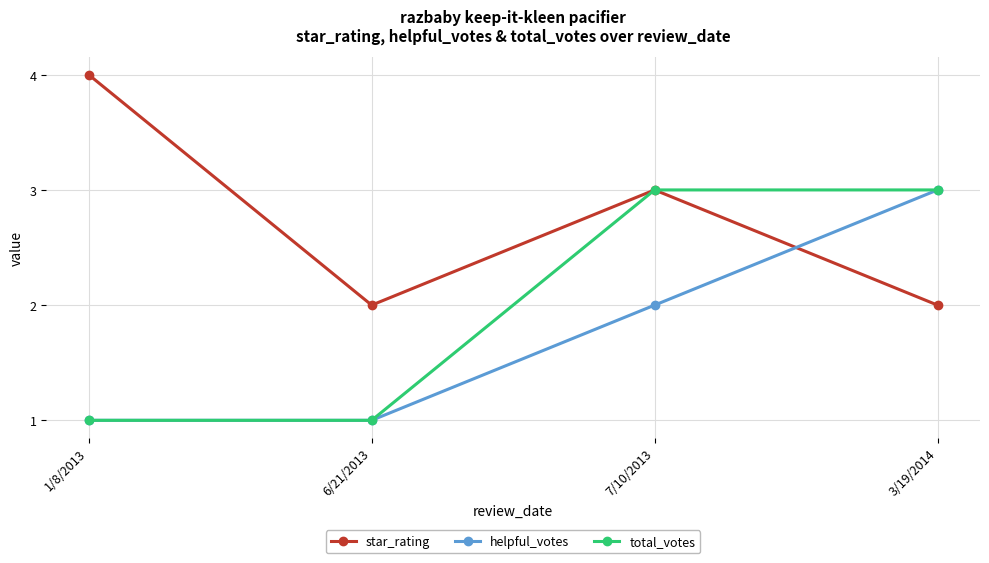

What is the smallest value displayed?

1